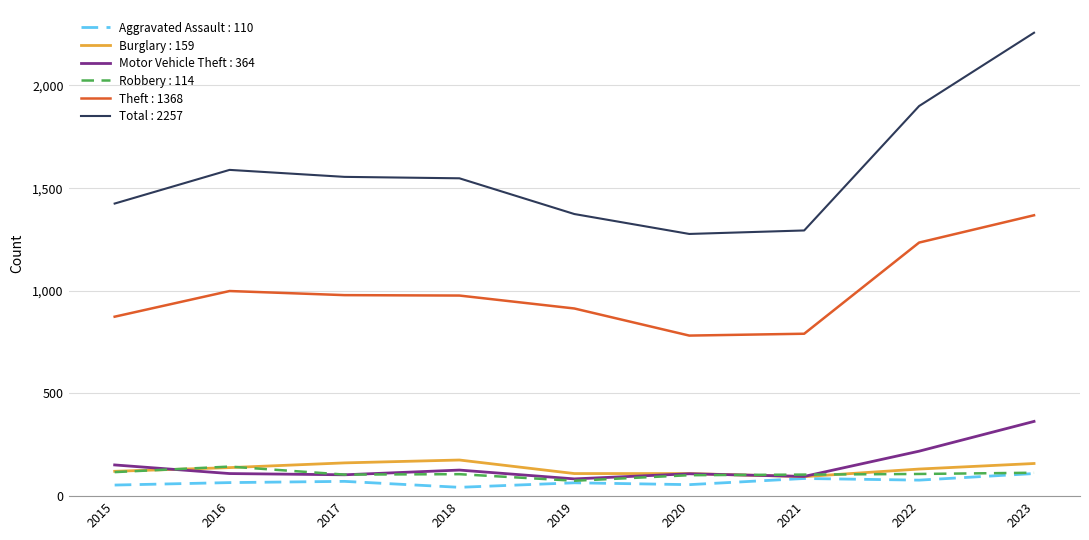

Between 2017 and 2022, which series saw the biggest shift?

Total : 2257